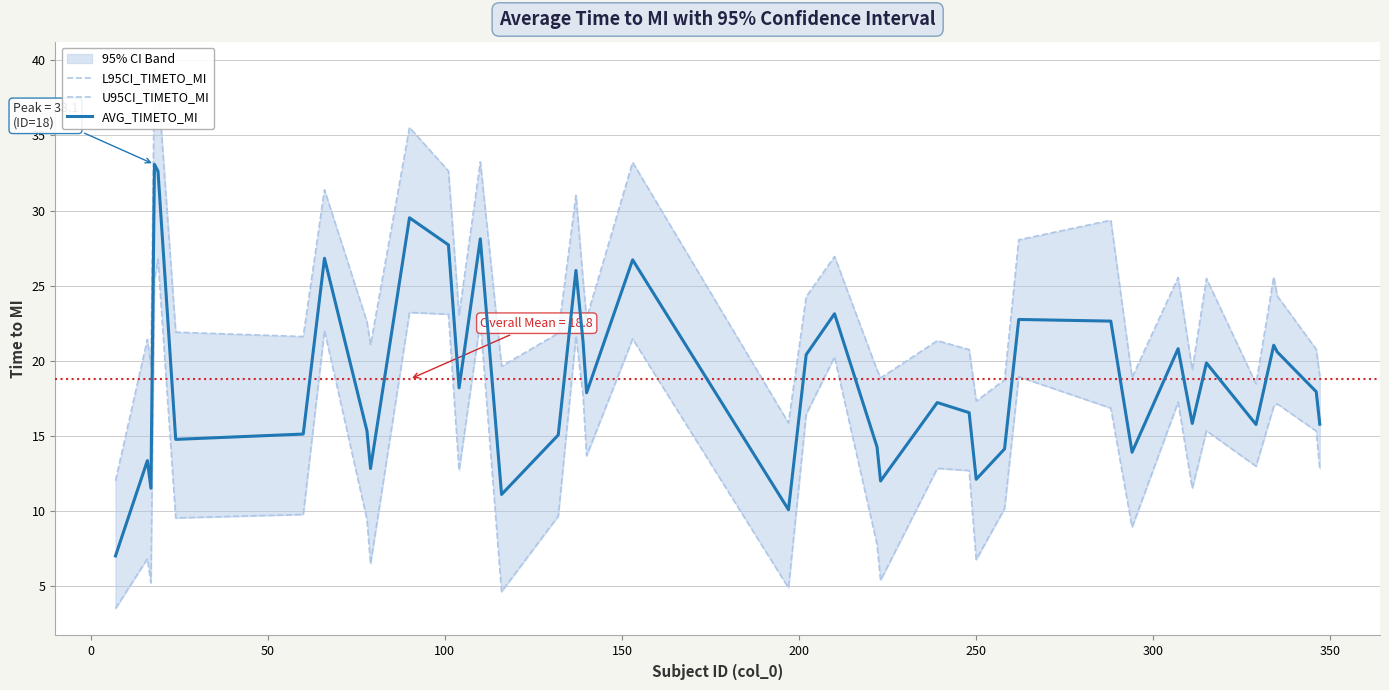

What is the highest value of the AVG_TIMETO_MI series?

33.1